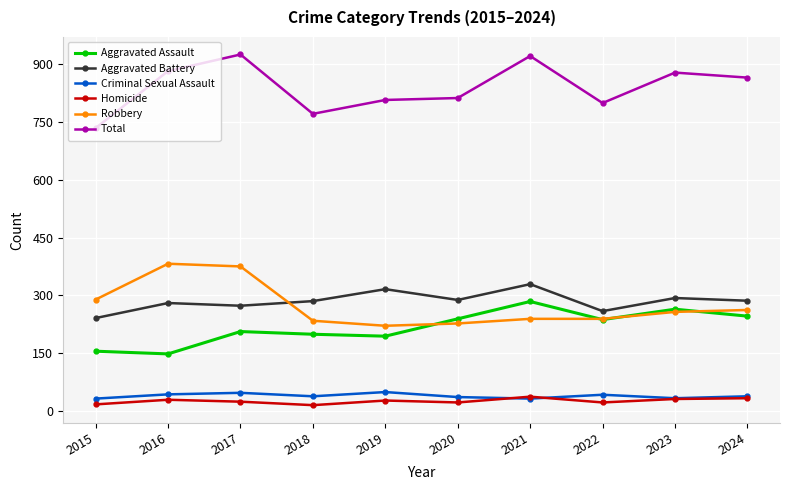

Is it true that Aggravated Assault equals 148 at 2016?

True